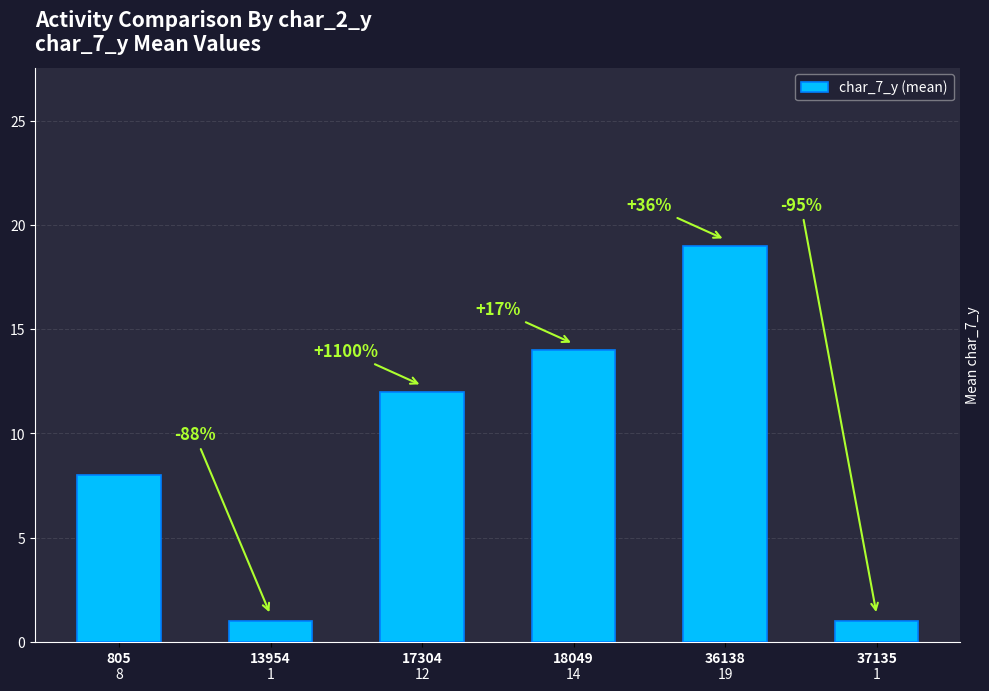

What is the difference between the values at 805 and 36138?

11